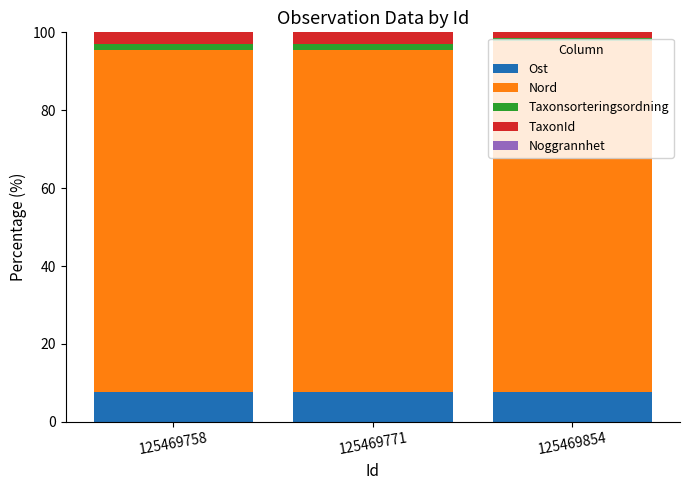

True or false: Ost has a value of 7.7 at 125469854.

True